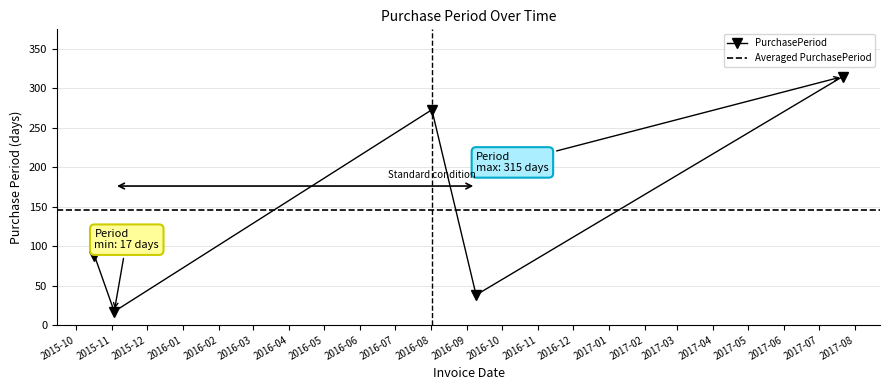

What is the change in value from 2015-10-17 to 2016-08-02?

+185